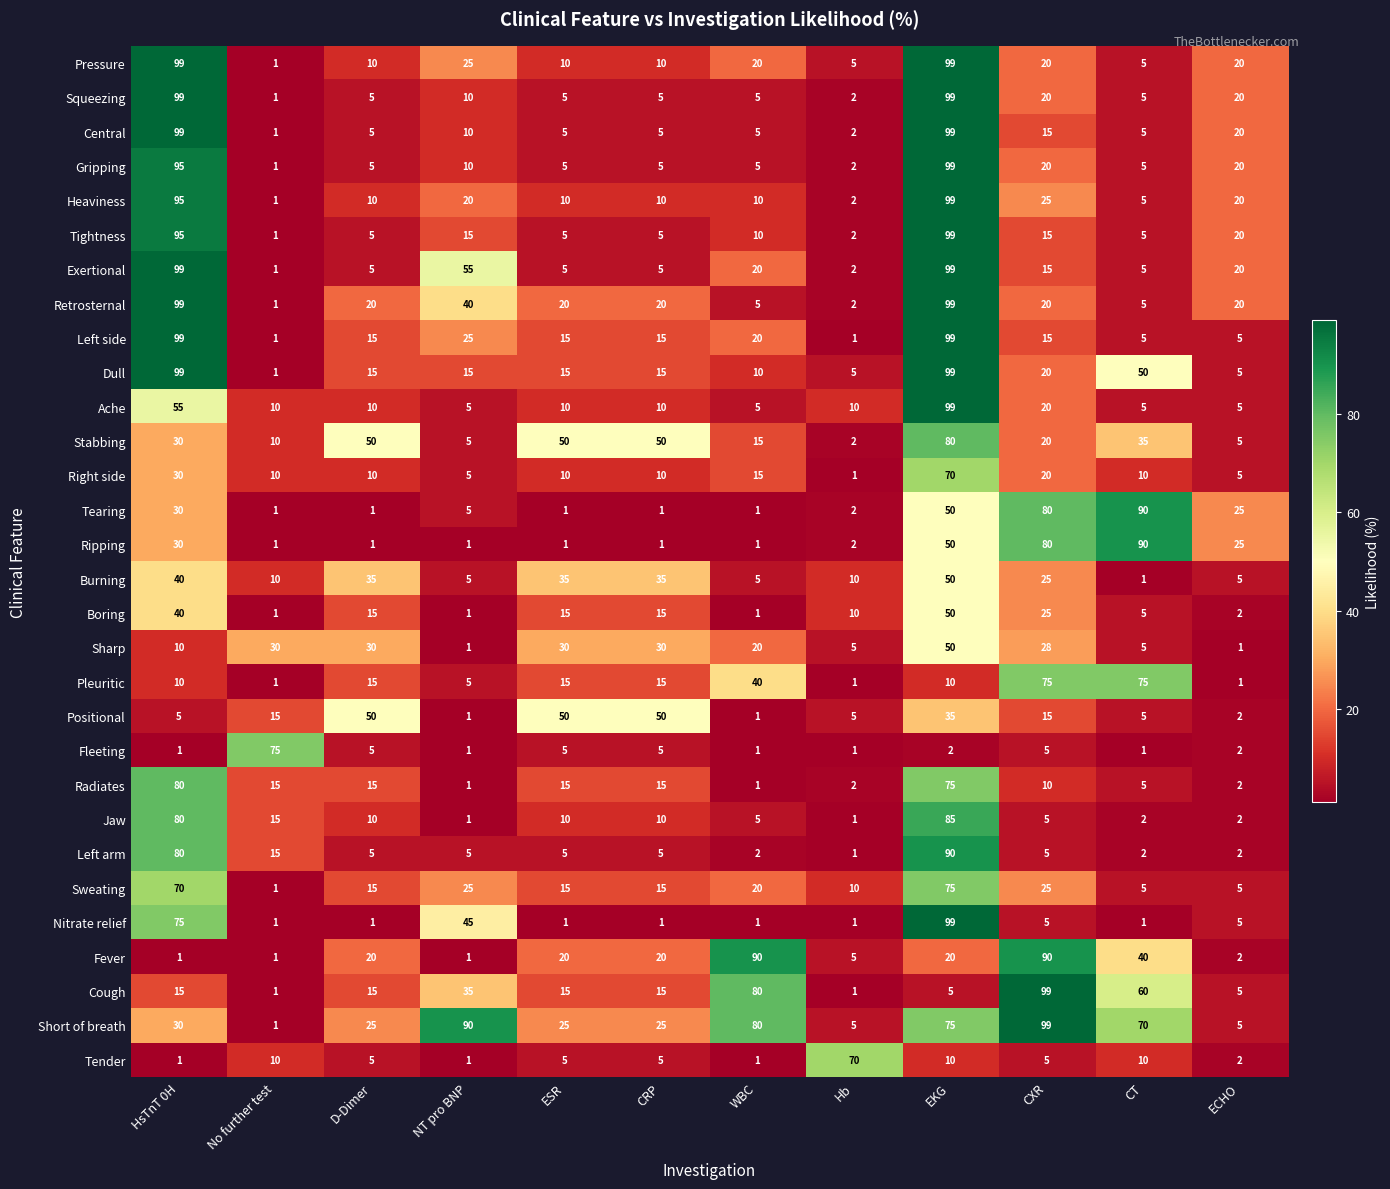

What value does the Cough series have at CXR, to the nearest 10?

100